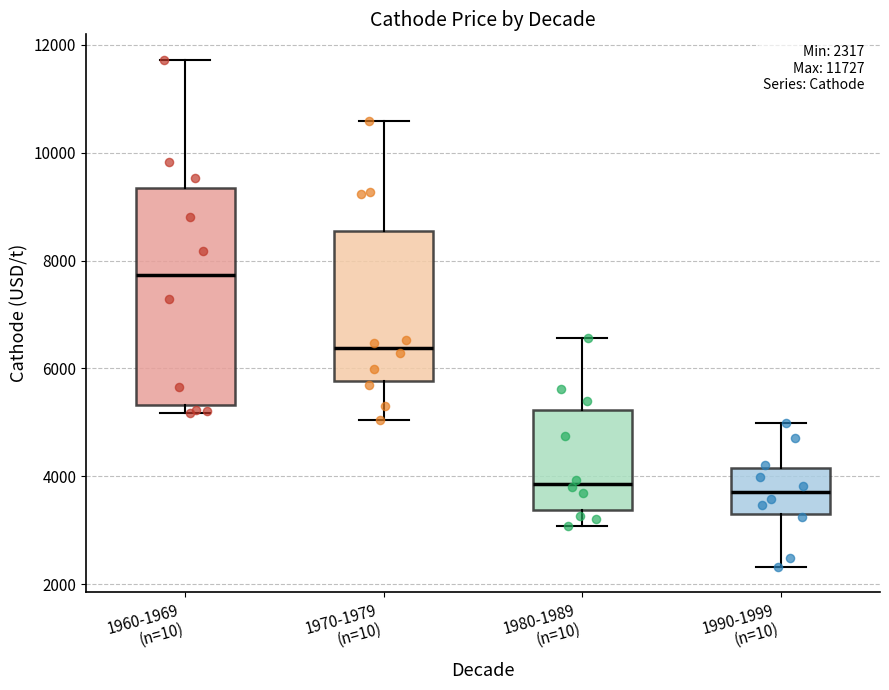

Which box's median line is the highest?

1960-1969 (n=10)